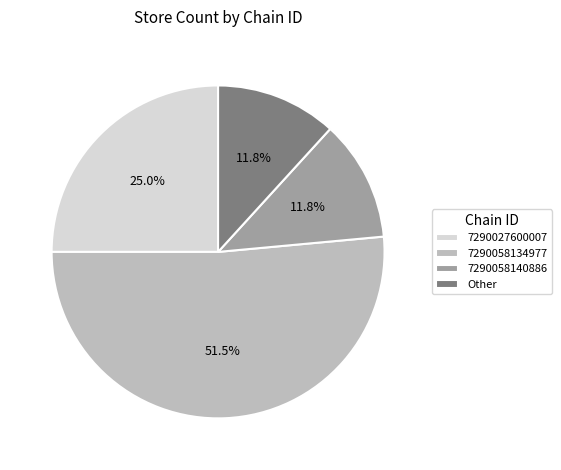

What is the largest slice in the pie chart?

7290058134977